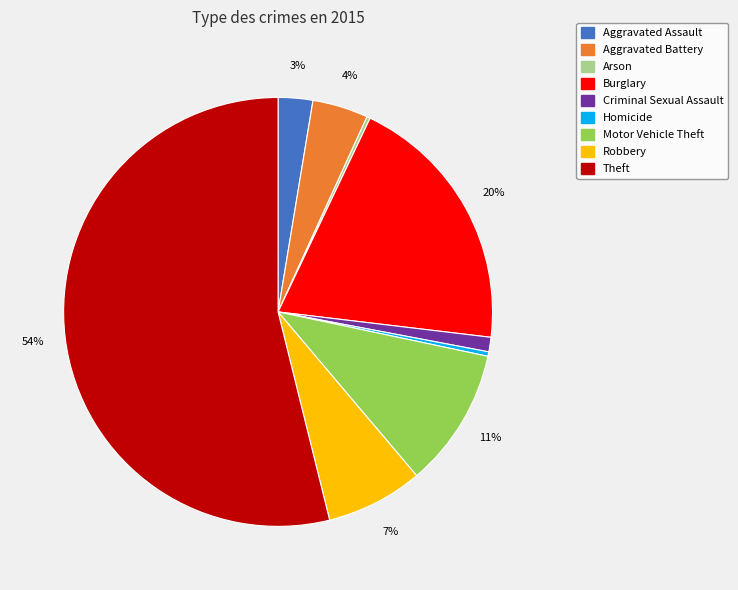

To the nearest percent, what portion does Theft represent?

54%